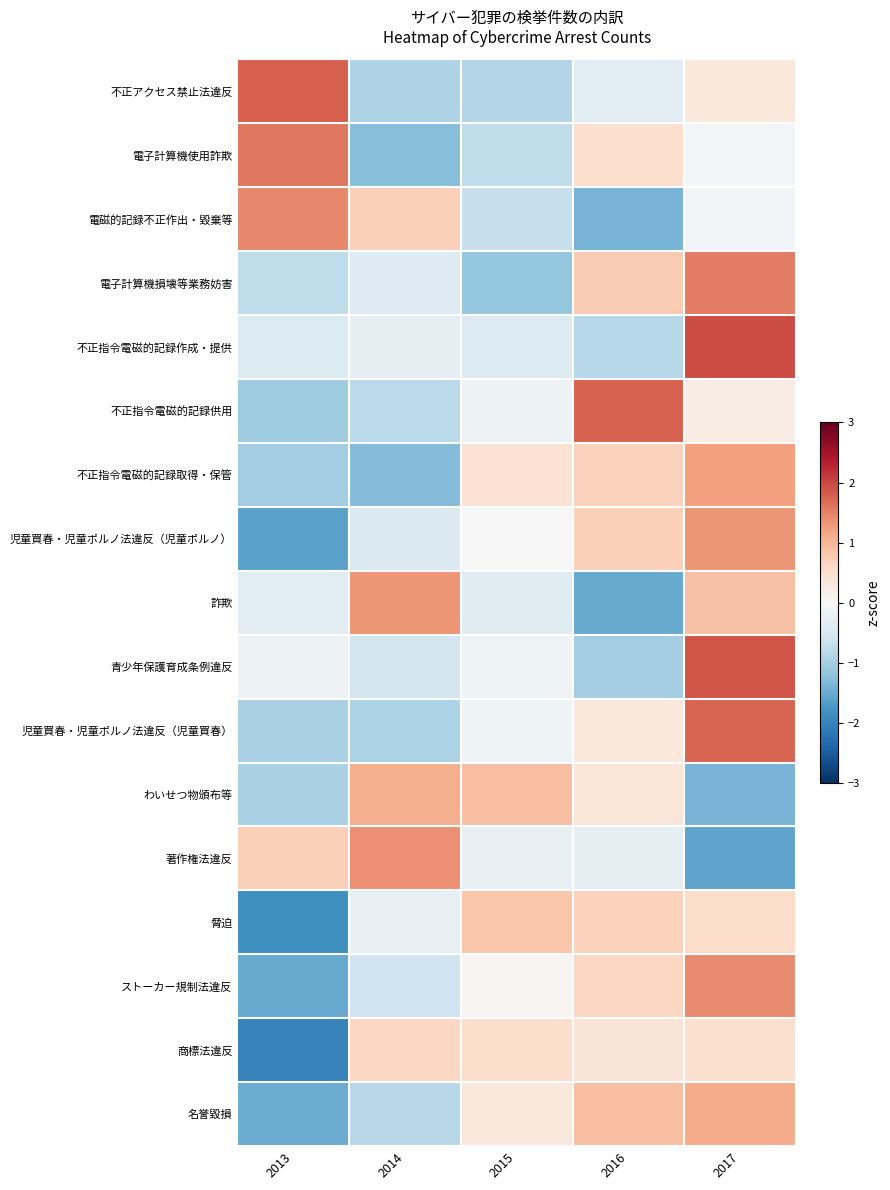

At 2015, list the series in order from largest to smallest.

わいせつ物頒布等, 脅迫, 商標法違反, 不正指令電磁的記録取得・保管, 名誉毀損, ストーカー規制法違反, 児童買春・児童ポルノ法違反（児童ポルノ）, 青少年保護育成条例違反, 児童買春・児童ポルノ法違反（児童買春）, 不正指令電磁的記録供用, 著作権法違反, 詐欺, 不正指令電磁的記録作成・提供, 電磁的記録不正作出・毀棄等, 電子計算機使用詐欺, 不正アクセス禁止法違反, 電子計算機損壊等業務妨害